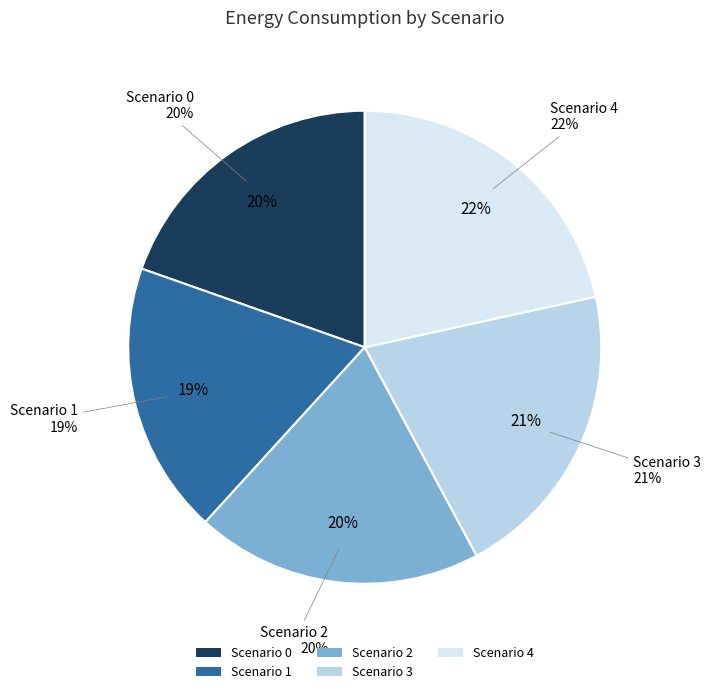

Which category has the biggest portion of the pie?

Scenario 4